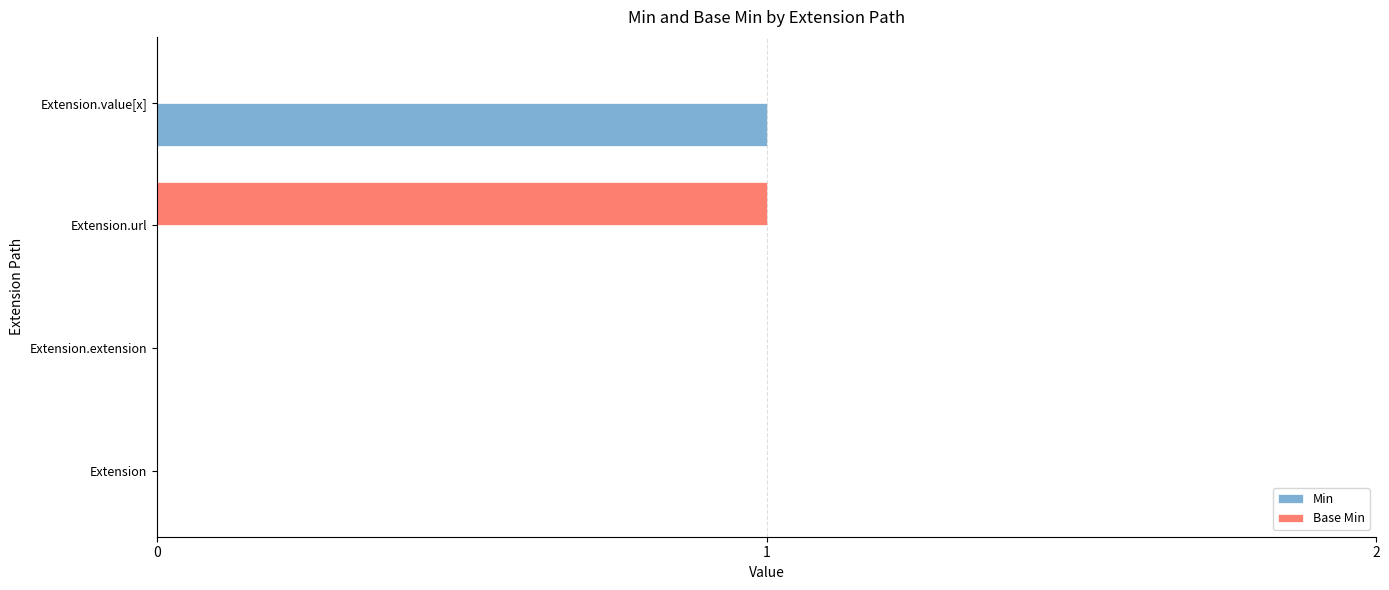

The Base Min series shows 0 at Extension.value[x]. True or false?

True